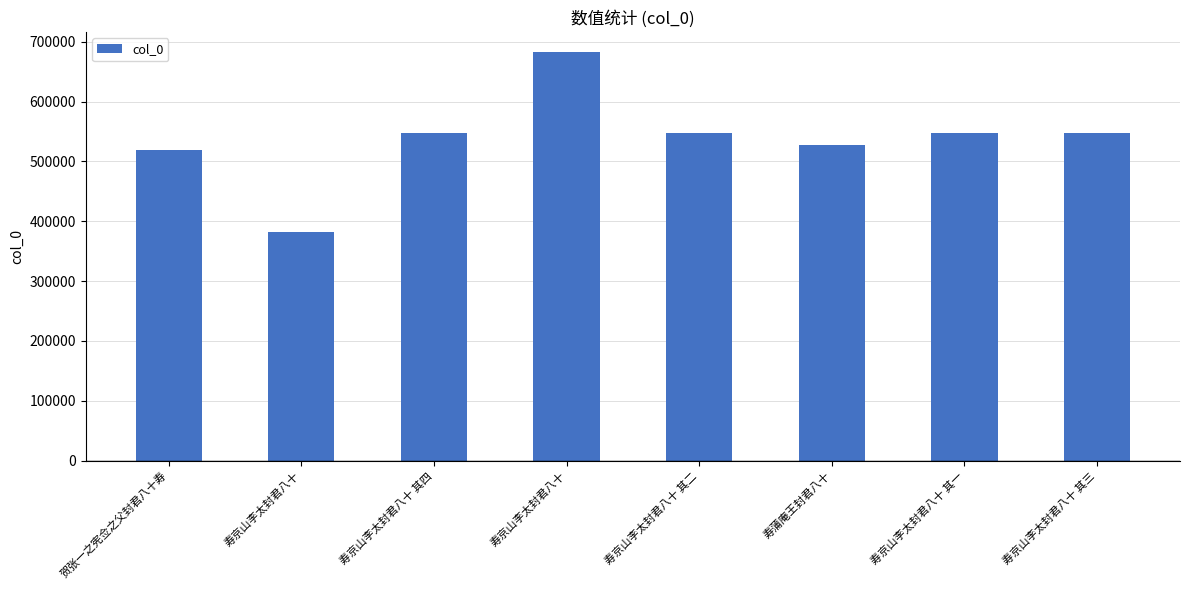

How many values are below 547988?

4